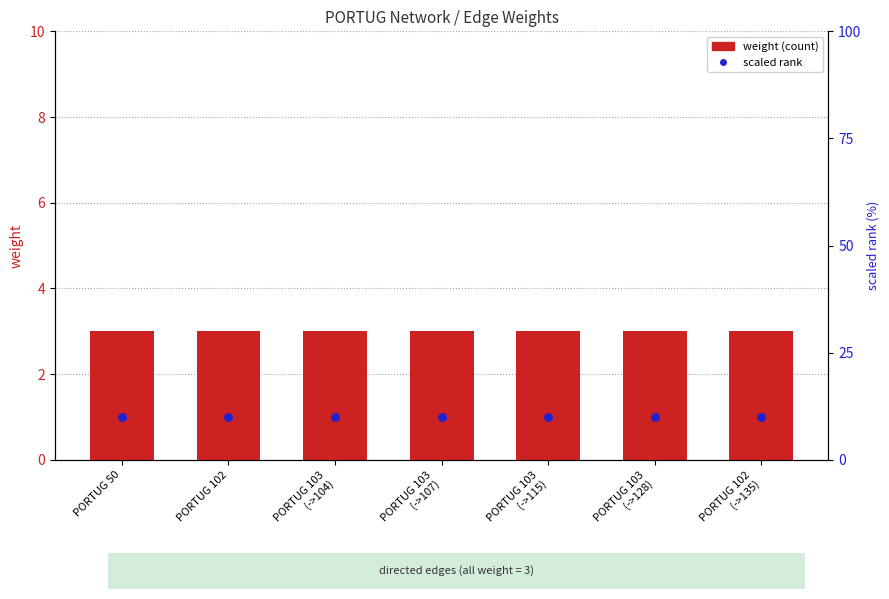

Which series has the largest Y range (max minus min)?

weight